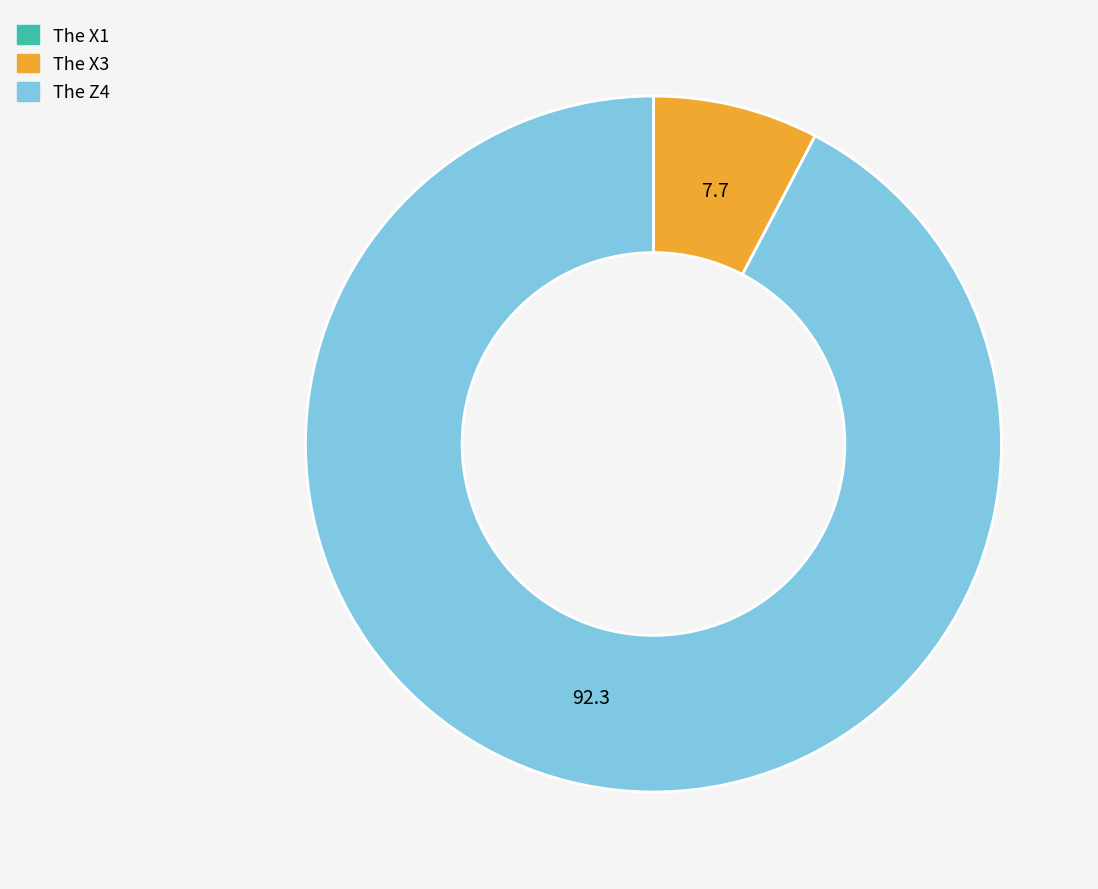

What is the largest slice in the pie chart?

The Z4